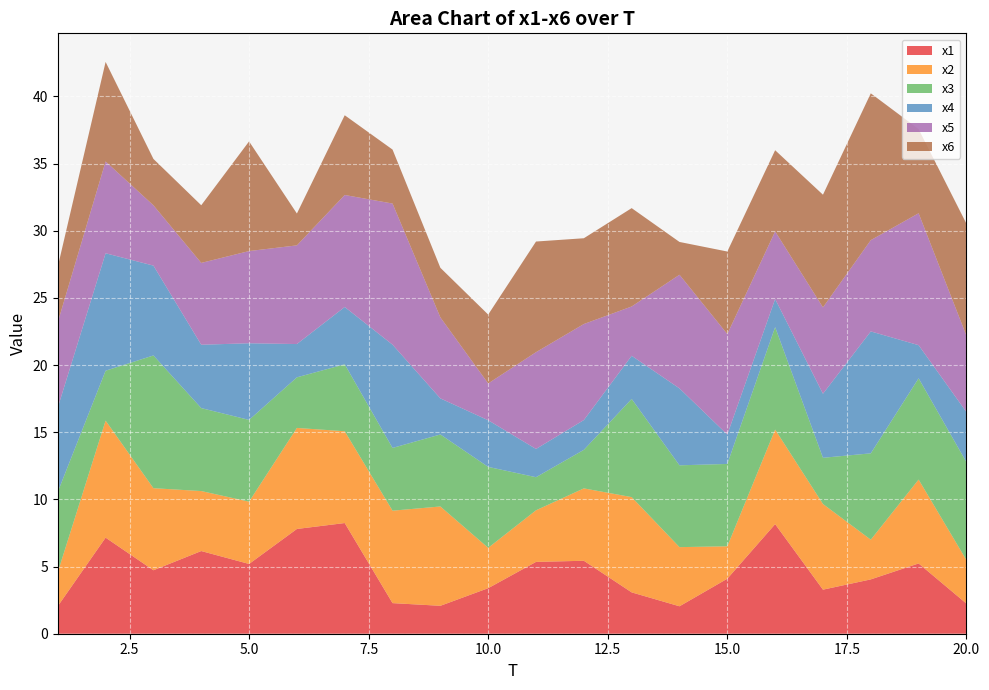

Reading left to right, what are all the values shown in this chart?

x1: 2.1	7.2	4.7	6.2	5.2	7.8	8.2	2.3	2.1	3.4	5.3	5.4	3.1	2.0	4.1	8.2	3.3	4.0	5.2	2.2
x2: 2.5	8.7	6.1	4.5	4.6	7.5	6.8	6.9	7.4	3.0	3.8	5.4	7.1	4.4	2.4	7.0	6.4	3.0	6.2	3.2
x3: 6.0	3.7	9.9	6.2	6.1	3.8	5.0	4.7	5.4	6.0	2.5	2.9	7.3	6.1	6.1	7.6	3.4	6.4	7.5	7.3
x4: 6.3	8.7	6.7	4.7	5.7	2.5	4.3	7.7	2.7	3.5	2.1	2.2	3.2	5.7	2.2	2.1	4.8	9.1	2.5	3.7
x5: 6.4	6.8	4.5	6.1	6.9	7.3	8.3	10.5	6.0	2.7	7.2	7.1	3.7	8.5	7.5	5.0	6.4	6.8	9.8	5.7
x6: 4.1	7.4	3.5	4.3	8.2	2.4	5.9	4.0	3.7	5.1	8.2	6.4	7.3	2.4	6.1	6.0	8.4	10.9	6.3	8.3